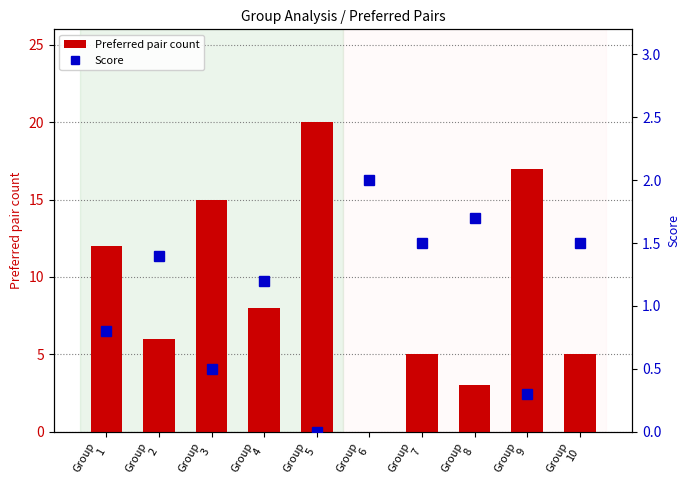

What is the difference between the highest and lowest values at Group
4?

6.8